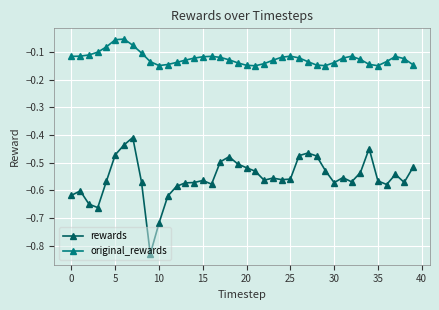

Which series has the largest total across all categories?

original_rewards